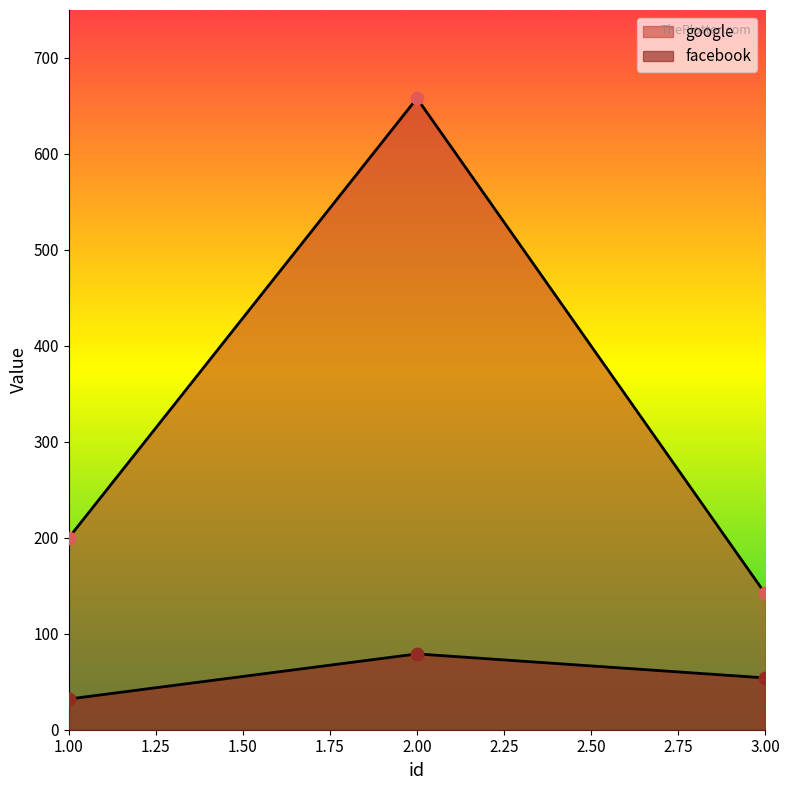

Which series contains the highest Y value?

google